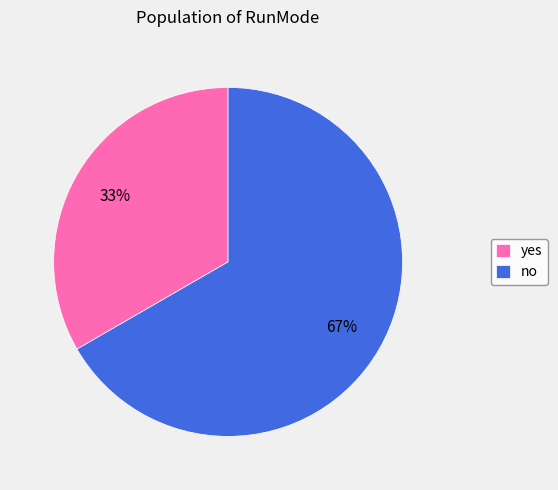

Is there any slice that represents more than half of the pie?

Yes